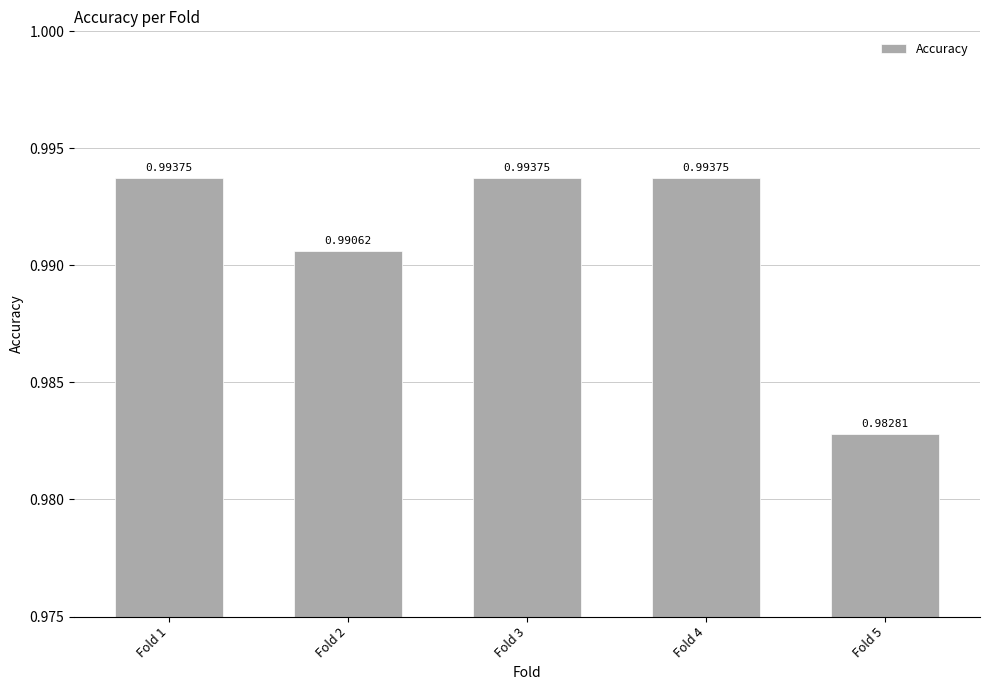

Between Fold 5 and Fold 1, which is larger?

Fold 1